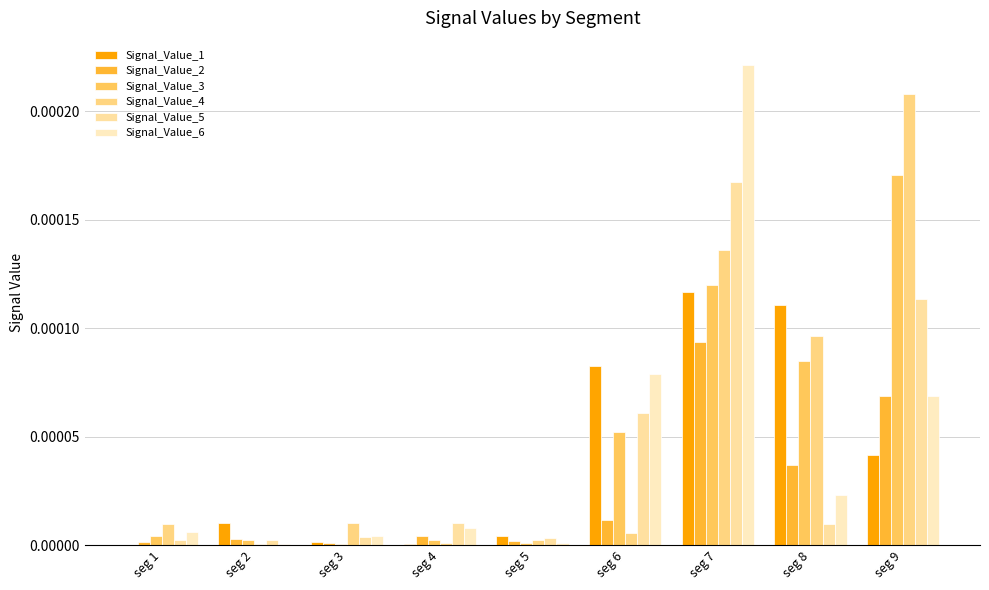

How many data points does each series have?

9